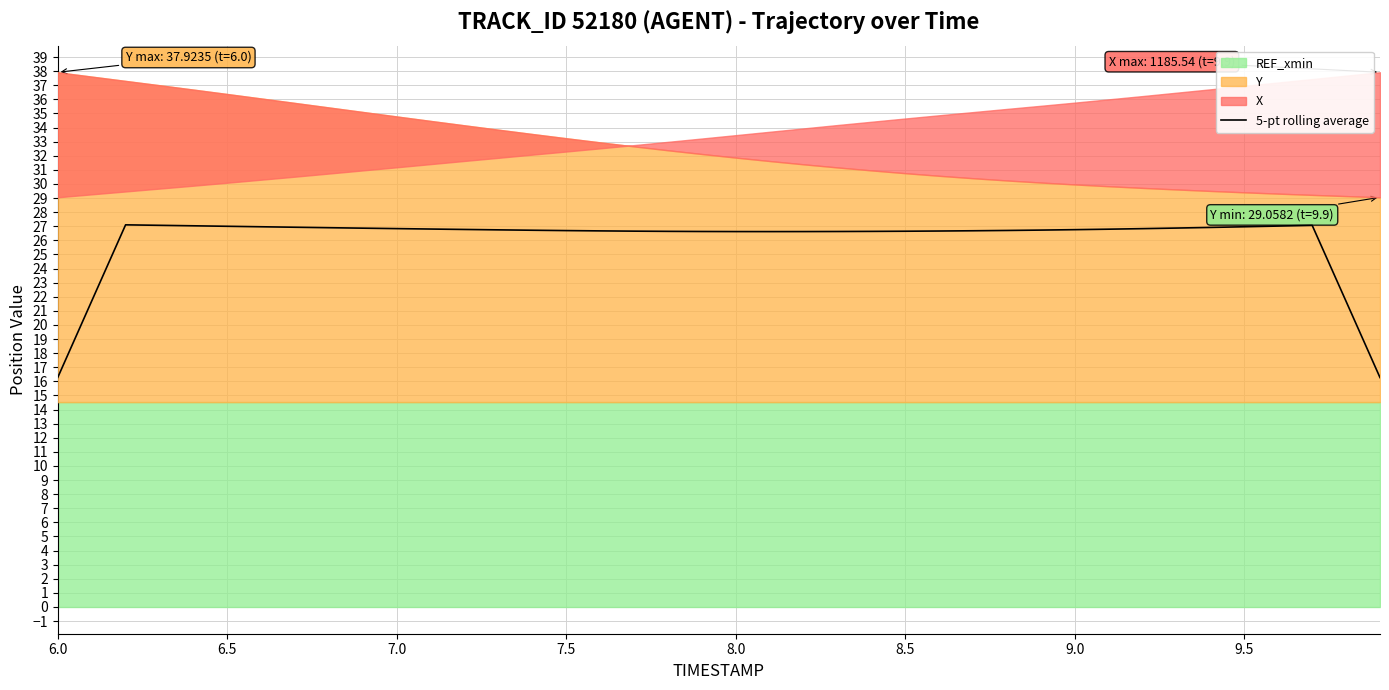

The value of 5-pt rolling average at 6.0 is 26.6. True or false?

False